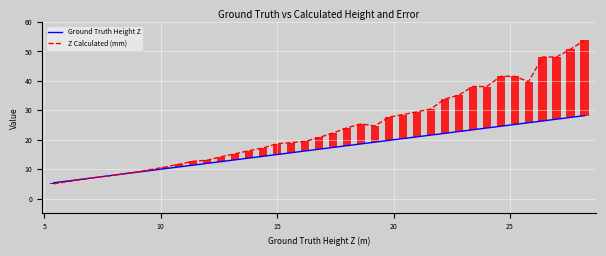

What are all the series names shown in the legend?

Ground Truth Height Z, Z Calculated (mm)